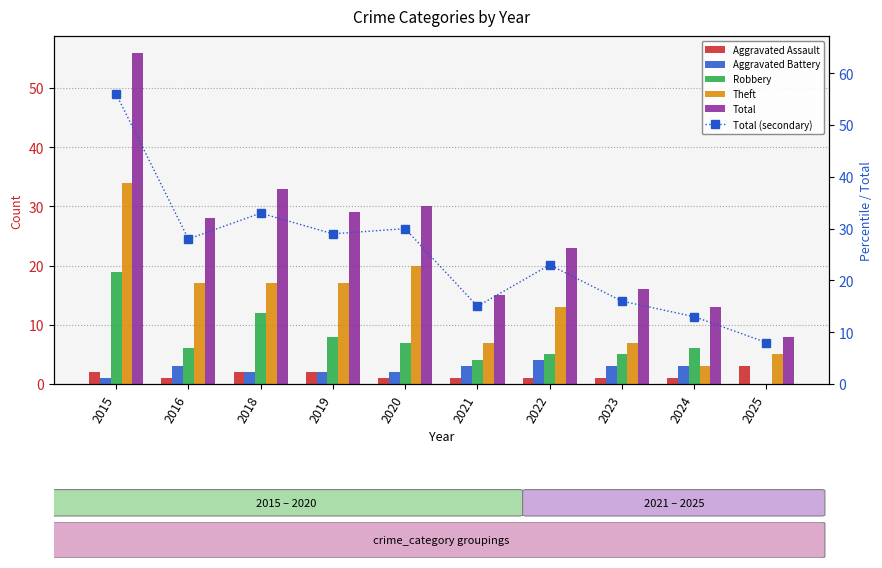

At which label does Theft reach its peak?

2015